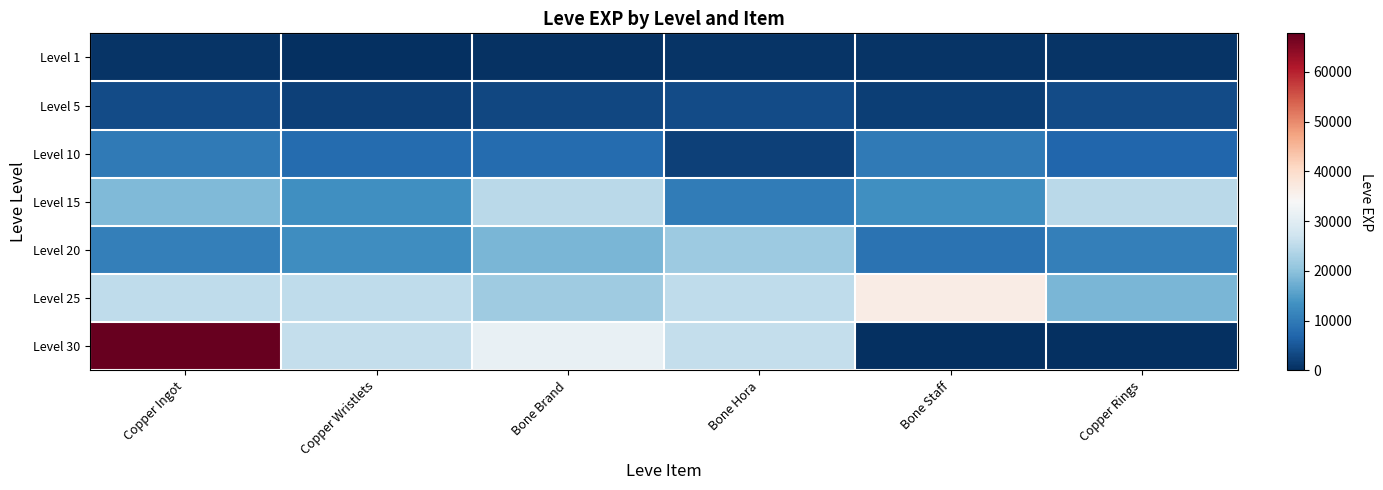

Rank the series at Copper Ingot from highest to lowest value.

Level 30, Level 25, Level 15, Level 20, Level 10, Level 5, Level 1